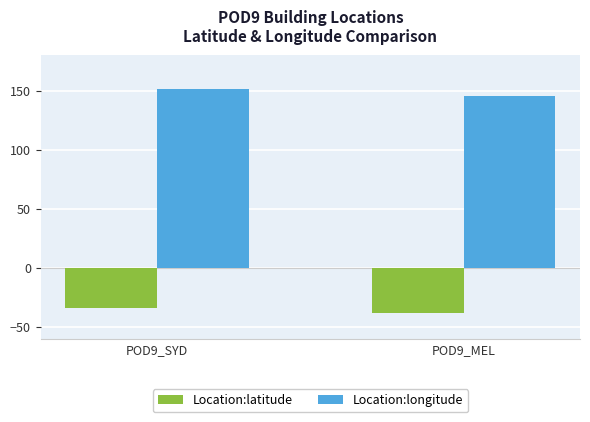

What are all the series names shown in the legend?

Location:latitude, Location:longitude